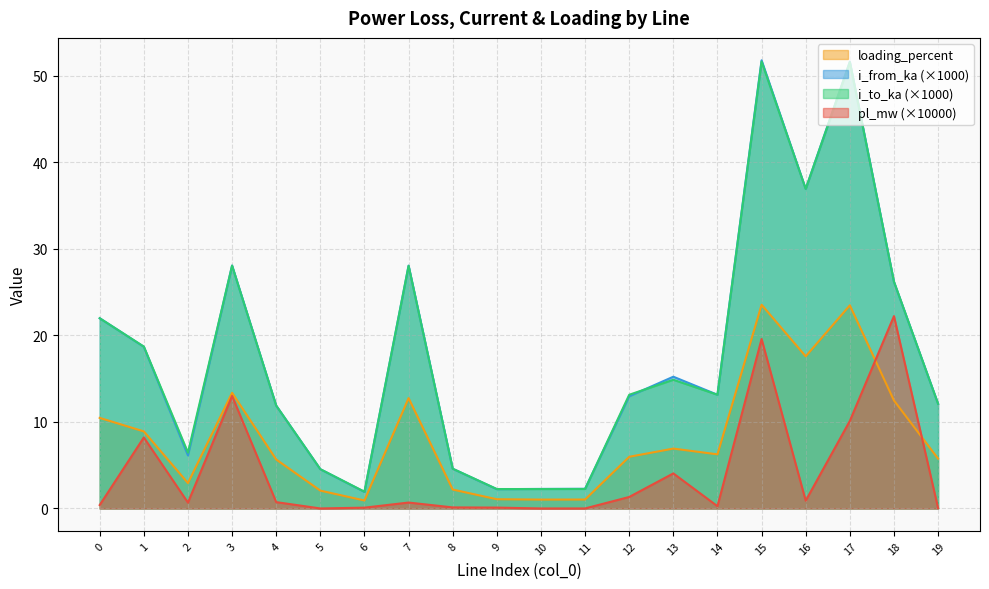

Reading right to left, transcribe all the data shown in this chart.

pl_mw: 19=0.0	18=22.2	17=10.1	16=0.9	15=19.6	14=0.3	13=4.1	12=1.3	11=0.0	10=0.0	9=0.1	8=0.1	7=0.7	6=0.1	5=0.0	4=0.7	3=13.0	2=0.7	1=8.2	0=0.4
i_from_ka: 19=12.1	18=26.2	17=51.6	16=36.9	15=51.8	14=13.1	13=15.2	12=13.0	11=2.3	10=2.3	9=2.2	8=4.6	7=28.1	6=1.9	5=4.5	4=11.9	3=28.1	2=6.1	1=18.7	0=22.0
i_to_ka: 19=12.1	18=26.2	17=51.6	16=36.9	15=51.6	14=13.1	13=14.9	12=13.1	11=2.3	10=2.2	9=2.2	8=4.6	7=28.0	6=1.9	5=4.5	4=11.9	3=28.1	2=6.5	1=18.7	0=22.0
loading_percent: 19=5.8	18=12.5	17=23.5	16=17.6	15=23.5	14=6.3	13=6.9	12=6.0	11=1.0	10=1.0	9=1.1	8=2.2	7=12.8	6=0.9	5=2.1	4=5.7	3=13.4	2=2.9	1=8.9	0=10.5